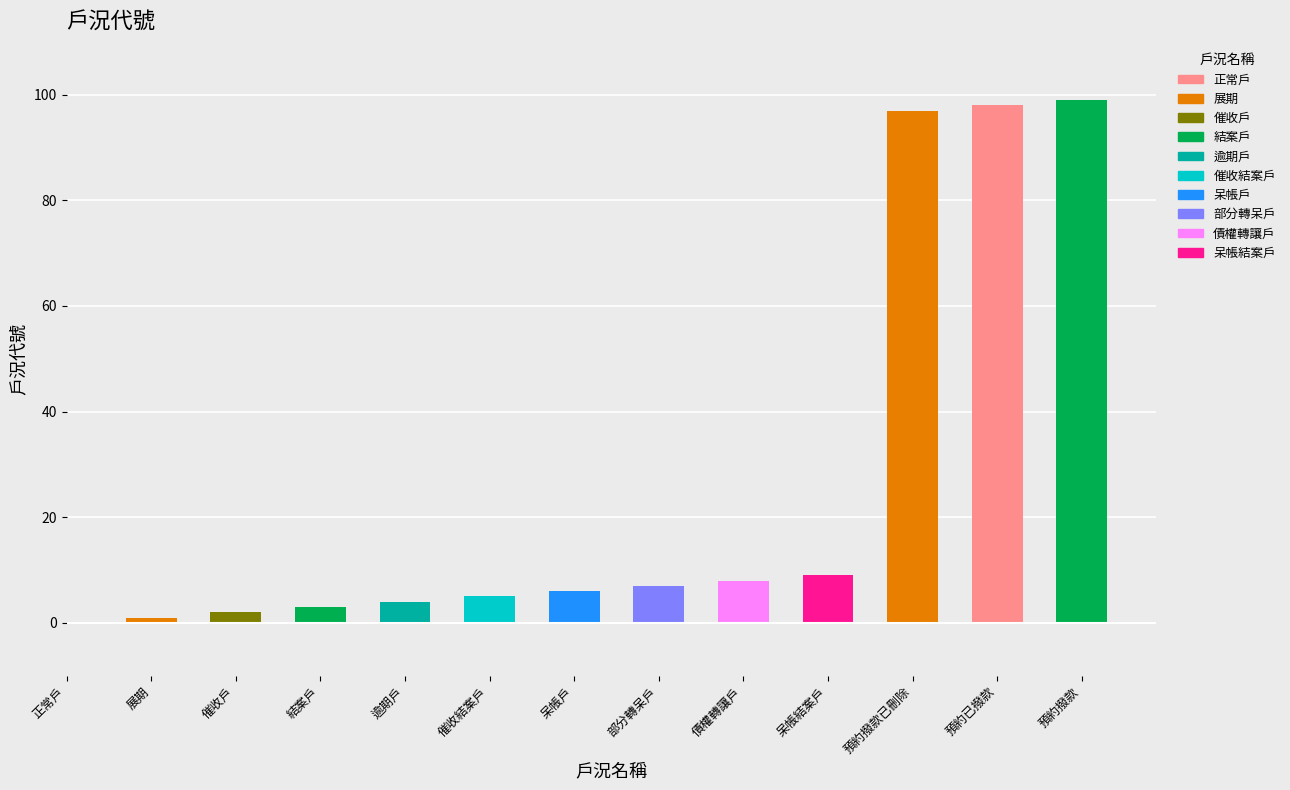

At which category does the chart reach its minimum across all series?

正常戶